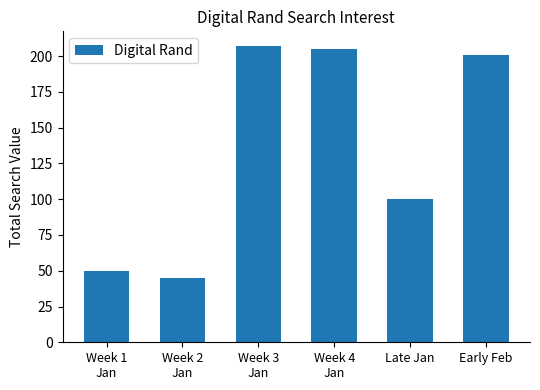

What is the change in value from Week 4
Jan to Early Feb?

-4